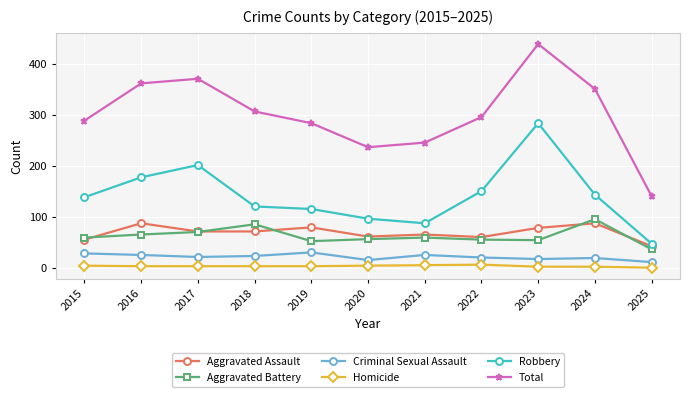

Does the chart have visible grid lines?

Yes